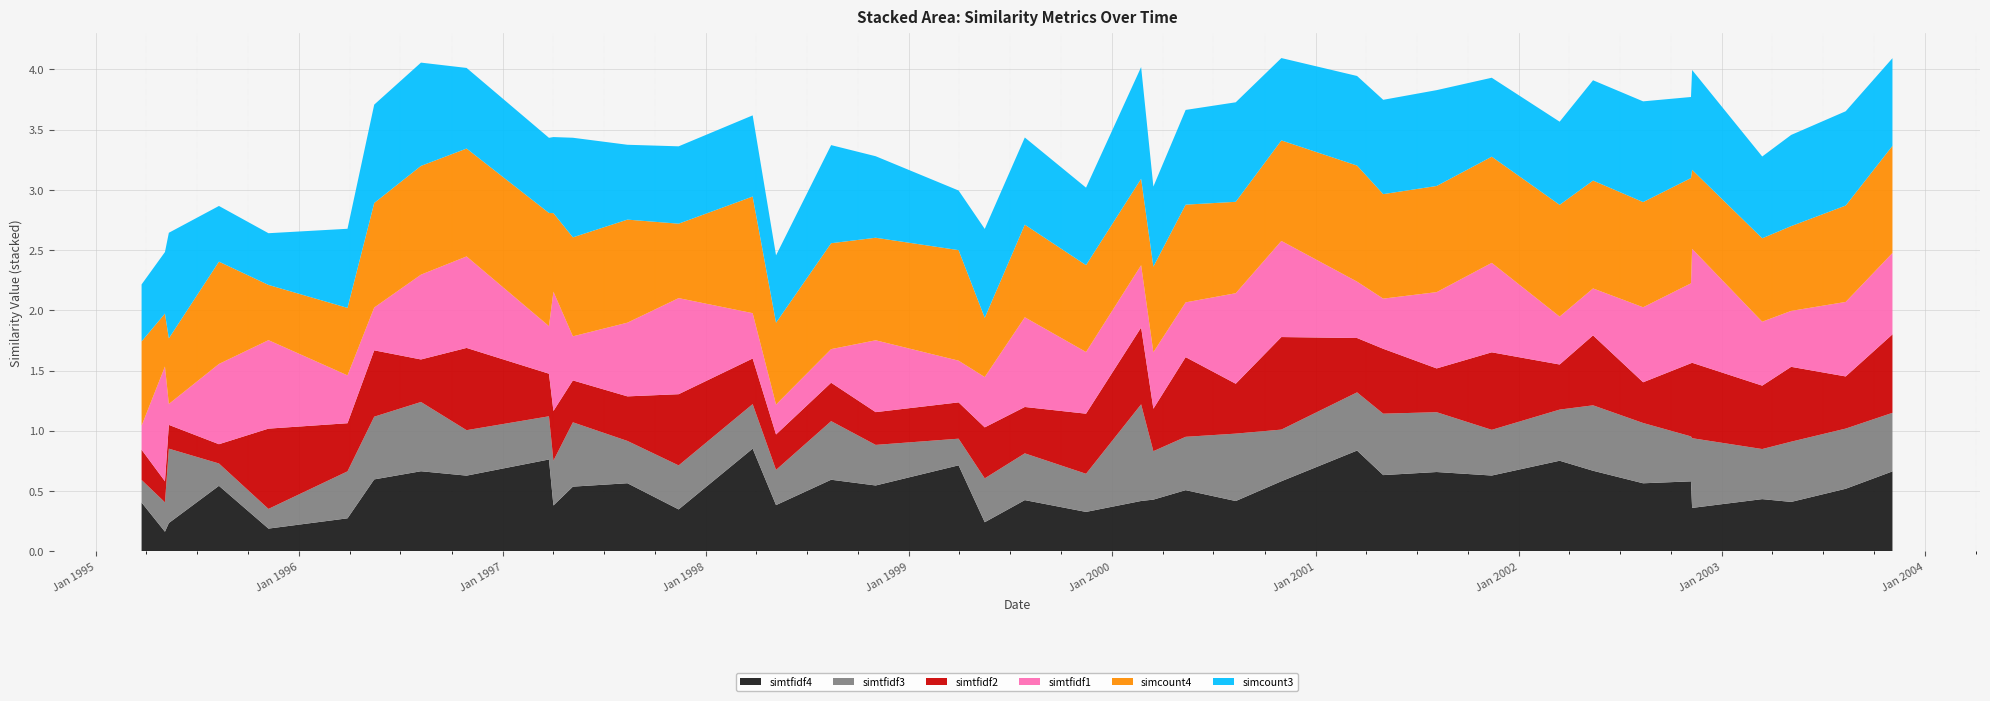

Reading left to right, list all the values displayed in this chart.

simtfidf4: 1995-03-24=0.4	1995-05-05=0.2	1995-05-12=0.2	1995-08-10=0.5	1995-11-07=0.2	1996-03-28=0.3	1996-05-15=0.6	1996-08-07=0.7	1996-10-28=0.6	1997-03-25=0.8	1997-04-02=0.4	1997-05-07=0.5	1997-08-13=0.6	1997-11-13=0.3	1998-03-26=0.9	1998-05-07=0.4	1998-08-14=0.6	1998-11-02=0.5	1999-03-31=0.7	1999-05-17=0.2	1999-07-28=0.4	1999-11-15=0.3	2000-02-22=0.4	2000-03-15=0.4	2000-05-12=0.5	2000-08-10=0.4	2000-10-31=0.6	2001-03-16=0.8	2001-05-02=0.6	2001-08-06=0.7	2001-11-13=0.6	2002-03-15=0.8	2002-05-14=0.7	2002-08-12=0.6	2002-11-06=0.6	2002-11-08=0.4	2003-03-14=0.4	2003-05-05=0.4	2003-08-11=0.5	2003-11-03=0.7
simtfidf3: 1995-03-24=0.2	1995-05-05=0.2	1995-05-12=0.6	1995-08-10=0.2	1995-11-07=0.2	1996-03-28=0.4	1996-05-15=0.5	1996-08-07=0.6	1996-10-28=0.4	1997-03-25=0.4	1997-04-02=0.4	1997-05-07=0.5	1997-08-13=0.4	1997-11-13=0.4	1998-03-26=0.4	1998-05-07=0.3	1998-08-14=0.5	1998-11-02=0.3	1999-03-31=0.2	1999-05-17=0.4	1999-07-28=0.4	1999-11-15=0.3	2000-02-22=0.8	2000-03-15=0.4	2000-05-12=0.4	2000-08-10=0.6	2000-10-31=0.4	2001-03-16=0.5	2001-05-02=0.5	2001-08-06=0.5	2001-11-13=0.4	2002-03-15=0.4	2002-05-14=0.5	2002-08-12=0.5	2002-11-06=0.4	2002-11-08=0.6	2003-03-14=0.4	2003-05-05=0.5	2003-08-11=0.5	2003-11-03=0.5
simtfidf2: 1995-03-24=0.3	1995-05-05=0.2	1995-05-12=0.2	1995-08-10=0.2	1995-11-07=0.7	1996-03-28=0.4	1996-05-15=0.6	1996-08-07=0.4	1996-10-28=0.7	1997-03-25=0.4	1997-04-02=0.4	1997-05-07=0.3	1997-08-13=0.4	1997-11-13=0.6	1998-03-26=0.4	1998-05-07=0.3	1998-08-14=0.3	1998-11-02=0.3	1999-03-31=0.3	1999-05-17=0.4	1999-07-28=0.4	1999-11-15=0.5	2000-02-22=0.6	2000-03-15=0.4	2000-05-12=0.7	2000-08-10=0.4	2000-10-31=0.8	2001-03-16=0.5	2001-05-02=0.5	2001-08-06=0.4	2001-11-13=0.6	2002-03-15=0.4	2002-05-14=0.6	2002-08-12=0.3	2002-11-06=0.6	2002-11-08=0.6	2003-03-14=0.5	2003-05-05=0.6	2003-08-11=0.4	2003-11-03=0.7
simtfidf1: 1995-03-24=0.2	1995-05-05=1.0	1995-05-12=0.2	1995-08-10=0.7	1995-11-07=0.7	1996-03-28=0.4	1996-05-15=0.4	1996-08-07=0.7	1996-10-28=0.8	1997-03-25=0.4	1997-04-02=1.0	1997-05-07=0.4	1997-08-13=0.6	1997-11-13=0.8	1998-03-26=0.4	1998-05-07=0.2	1998-08-14=0.3	1998-11-02=0.6	1999-03-31=0.3	1999-05-17=0.4	1999-07-28=0.7	1999-11-15=0.5	2000-02-22=0.5	2000-03-15=0.5	2000-05-12=0.5	2000-08-10=0.8	2000-10-31=0.8	2001-03-16=0.5	2001-05-02=0.4	2001-08-06=0.6	2001-11-13=0.7	2002-03-15=0.4	2002-05-14=0.4	2002-08-12=0.6	2002-11-06=0.7	2002-11-08=0.9	2003-03-14=0.5	2003-05-05=0.5	2003-08-11=0.6	2003-11-03=0.7
simcount4: 1995-03-24=0.7	1995-05-05=0.4	1995-05-12=0.5	1995-08-10=0.8	1995-11-07=0.5	1996-03-28=0.6	1996-05-15=0.9	1996-08-07=0.9	1996-10-28=0.9	1997-03-25=0.9	1997-04-02=0.7	1997-05-07=0.8	1997-08-13=0.9	1997-11-13=0.6	1998-03-26=1.0	1998-05-07=0.7	1998-08-14=0.9	1998-11-02=0.9	1999-03-31=0.9	1999-05-17=0.5	1999-07-28=0.8	1999-11-15=0.7	2000-02-22=0.7	2000-03-15=0.7	2000-05-12=0.8	2000-08-10=0.8	2000-10-31=0.8	2001-03-16=1.0	2001-05-02=0.9	2001-08-06=0.9	2001-11-13=0.9	2002-03-15=0.9	2002-05-14=0.9	2002-08-12=0.9	2002-11-06=0.9	2002-11-08=0.7	2003-03-14=0.7	2003-05-05=0.7	2003-08-11=0.8	2003-11-03=0.9
simcount3: 1995-03-24=0.5	1995-05-05=0.5	1995-05-12=0.9	1995-08-10=0.5	1995-11-07=0.4	1996-03-28=0.7	1996-05-15=0.8	1996-08-07=0.9	1996-10-28=0.7	1997-03-25=0.6	1997-04-02=0.6	1997-05-07=0.8	1997-08-13=0.6	1997-11-13=0.6	1998-03-26=0.7	1998-05-07=0.6	1998-08-14=0.8	1998-11-02=0.7	1999-03-31=0.5	1999-05-17=0.7	1999-07-28=0.7	1999-11-15=0.6	2000-02-22=0.9	2000-03-15=0.7	2000-05-12=0.8	2000-08-10=0.8	2000-10-31=0.7	2001-03-16=0.7	2001-05-02=0.8	2001-08-06=0.8	2001-11-13=0.7	2002-03-15=0.7	2002-05-14=0.8	2002-08-12=0.8	2002-11-06=0.7	2002-11-08=0.8	2003-03-14=0.7	2003-05-05=0.8	2003-08-11=0.8	2003-11-03=0.7